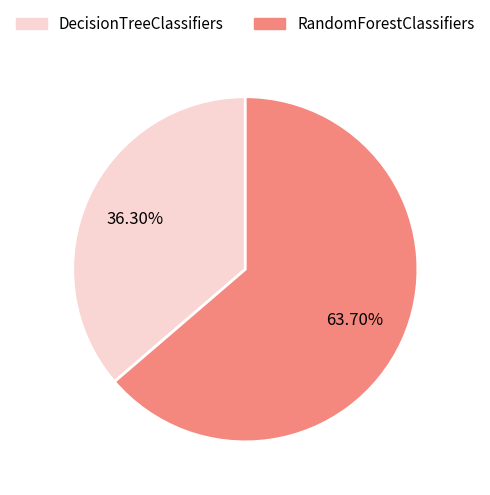

Rank the categories by value from lowest to highest.

DecisionTreeClassifiers, RandomForestClassifiers